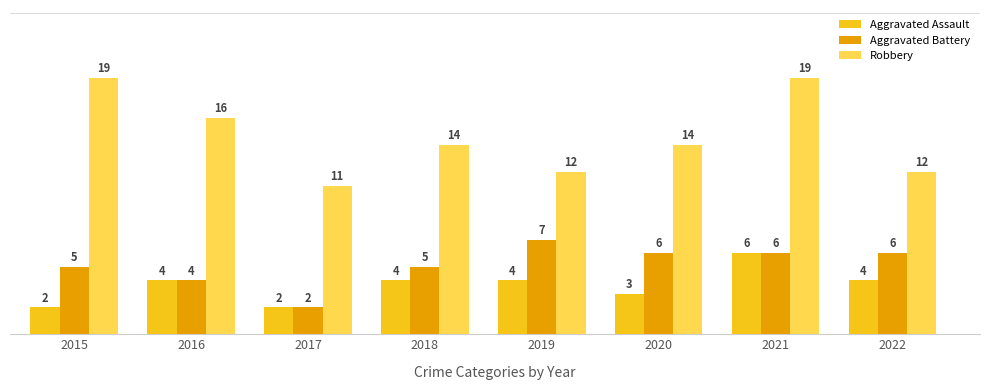

Which series has the largest range (max minus min)?

Robbery